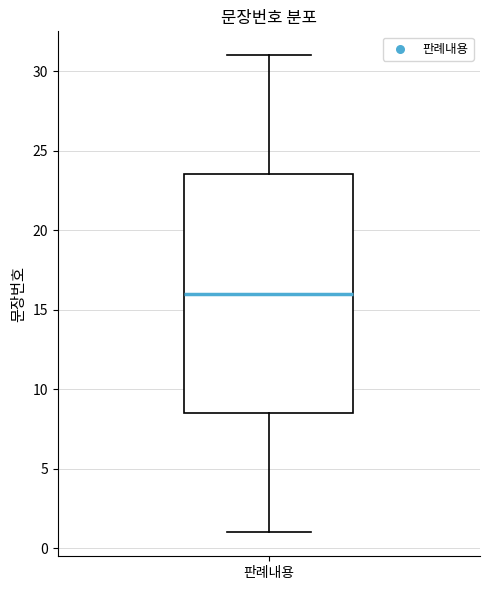

Transcribe this box plot: give where the median line is, the range the box spans, and where the two whiskers end, as read against the y-axis. The values are not printed on the chart, so give them approximately, as read against the axis.

median 16.0, box 8.5 to 23.5, whiskers 1.0 to 31.0